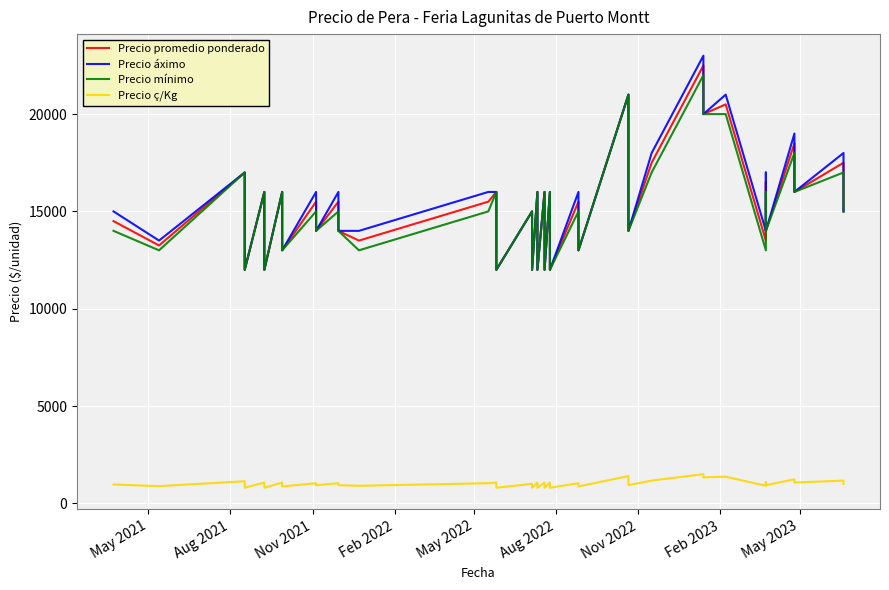

True or false: Precio ç/Kg and Precio áximo intersect in this chart.

False